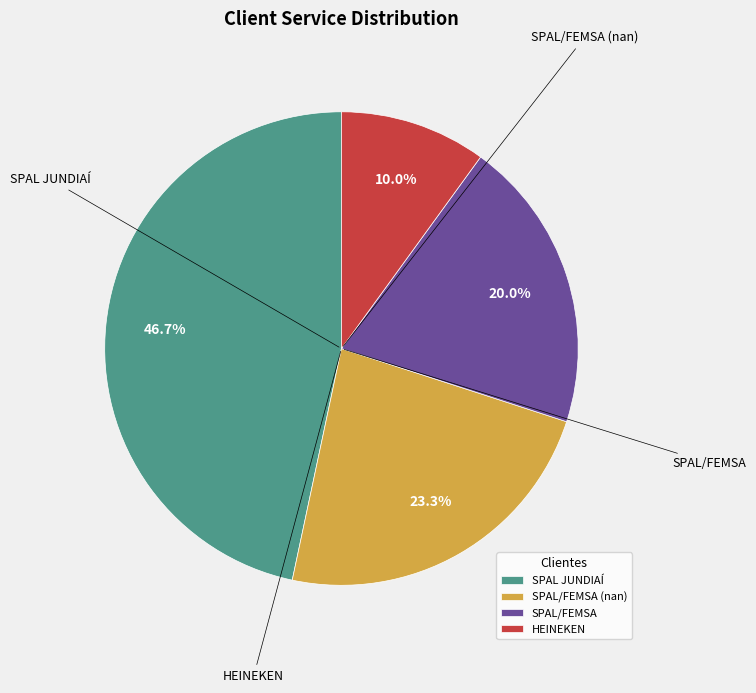

Between SPAL JUNDIAÍ and HEINEKEN, which is larger?

SPAL JUNDIAÍ